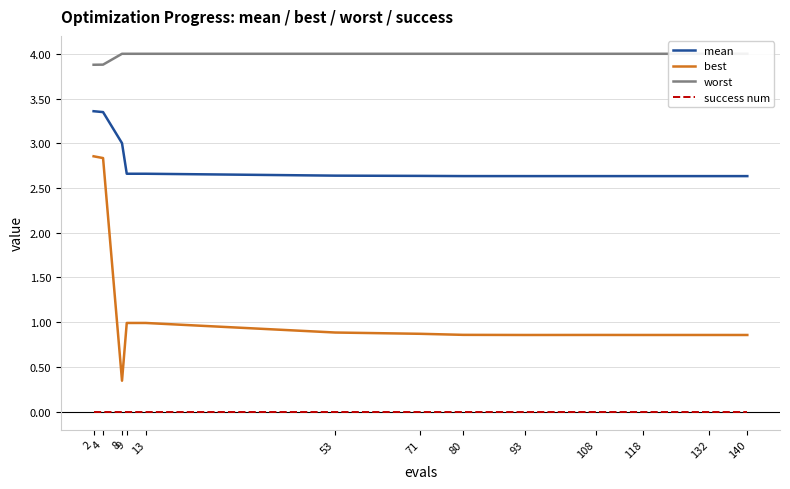

What is the value of the mean point at the 1st from the left?

3.4